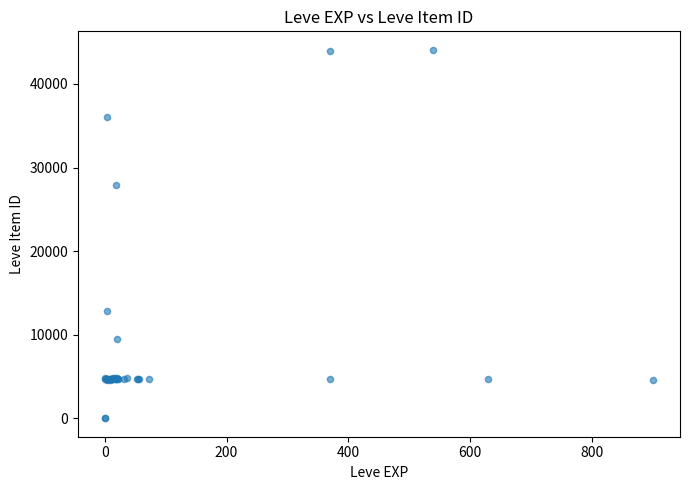

What Y value in the scatter plot is closest to 22048?

27884